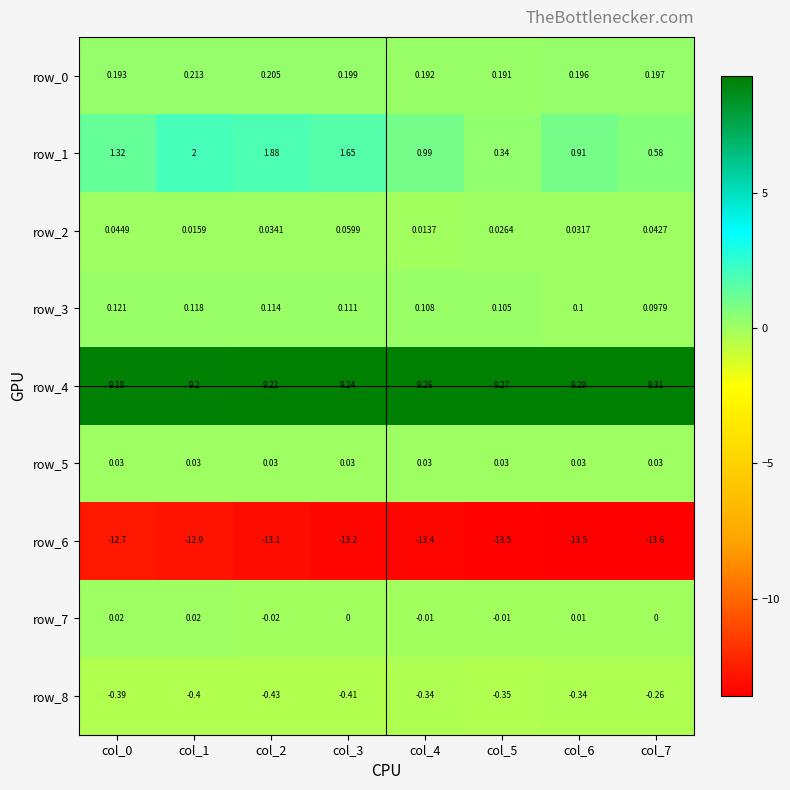

The row_4 series shows 9.3 at col_7. True or false?

True